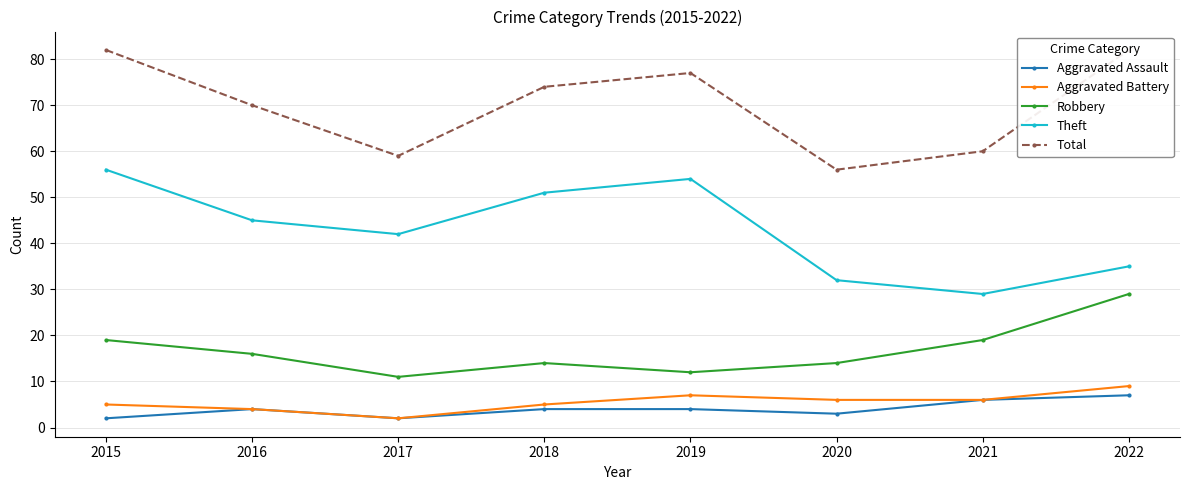

Reading left to right, what are all the values shown in this chart?

Aggravated Assault: 2015=2	2016=4	2017=2	2018=4	2019=4	2020=3	2021=6	2022=7
Aggravated Battery: 2015=5	2016=4	2017=2	2018=5	2019=7	2020=6	2021=6	2022=9
Robbery: 2015=19	2016=16	2017=11	2018=14	2019=12	2020=14	2021=19	2022=29
Theft: 2015=56	2016=45	2017=42	2018=51	2019=54	2020=32	2021=29	2022=35
Total: 2015=82	2016=70	2017=59	2018=74	2019=77	2020=56	2021=60	2022=82